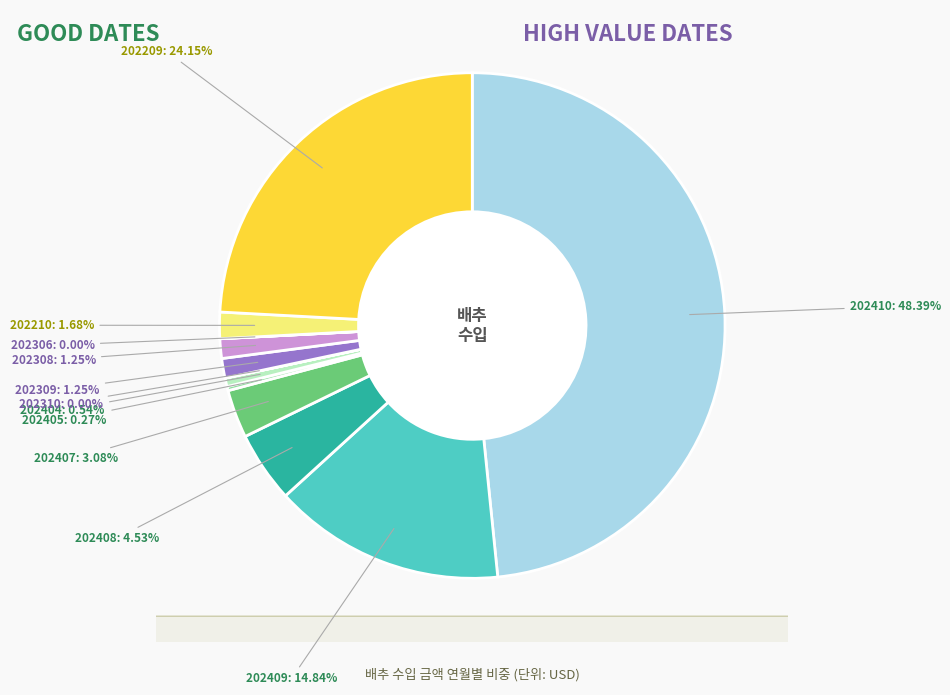

Does 202210 represent more than half of the total?

No